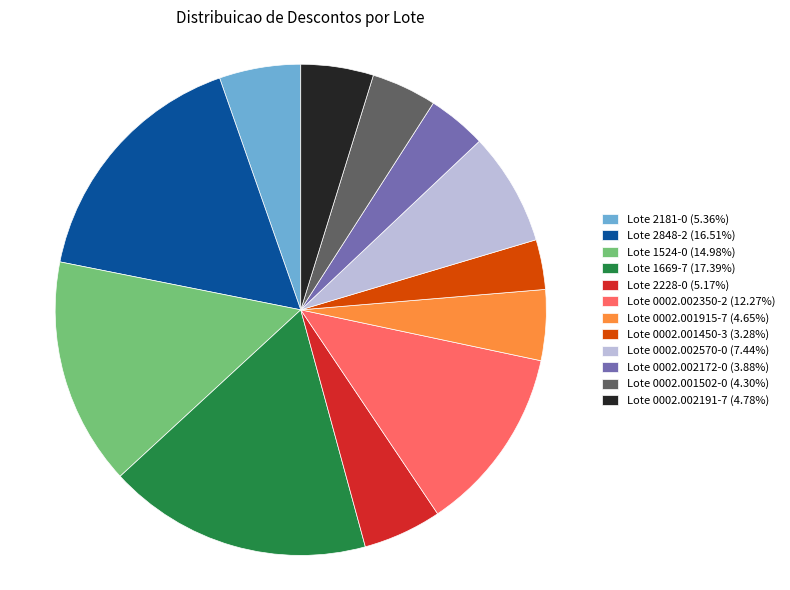

Is the sum of Lote 1524-0 and Lote 2181-0 greater than half?

No